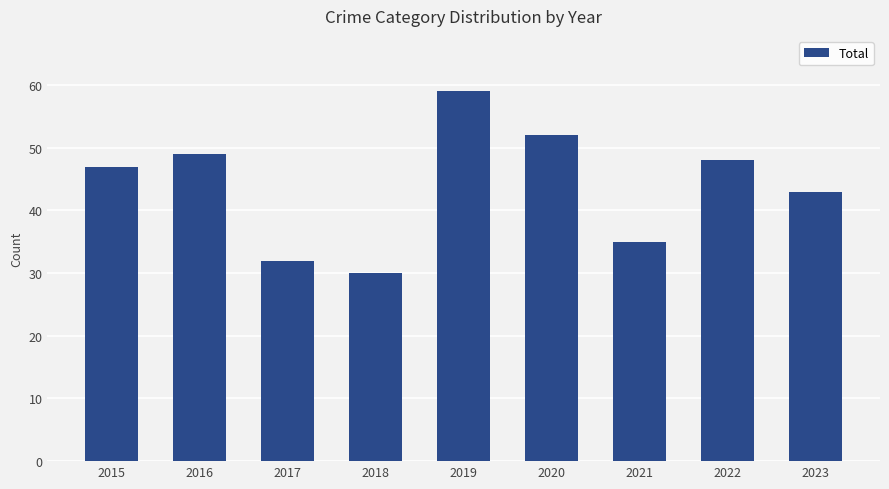

What is the sum of all values?

395